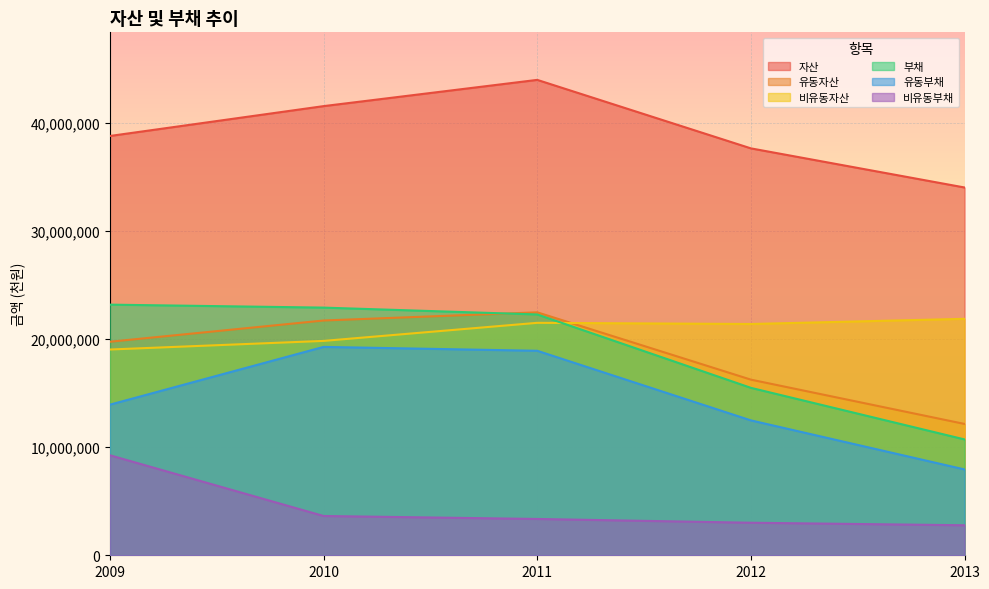

What is the minimum value shown in the chart?

2778353